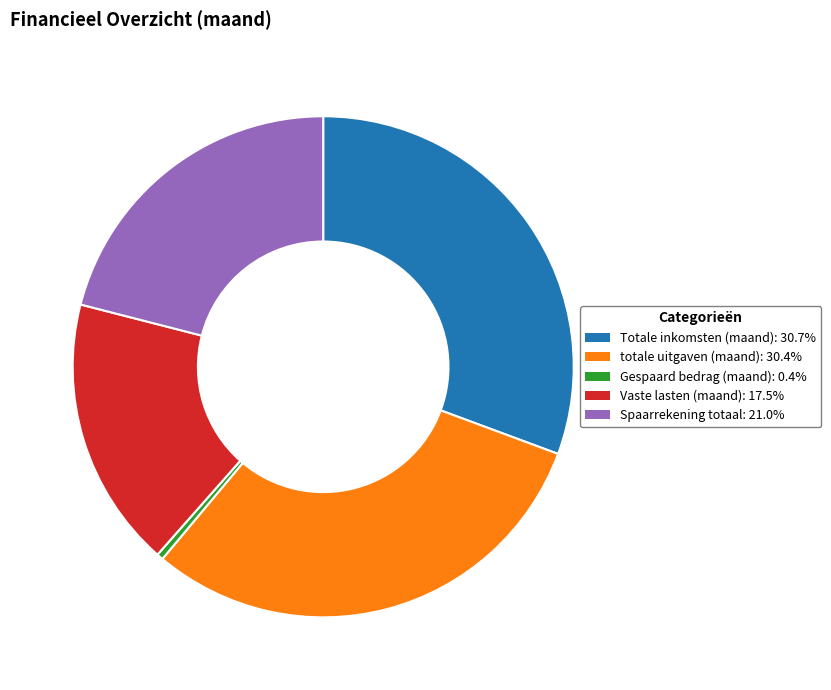

Is there any slice that represents more than half of the pie?

No